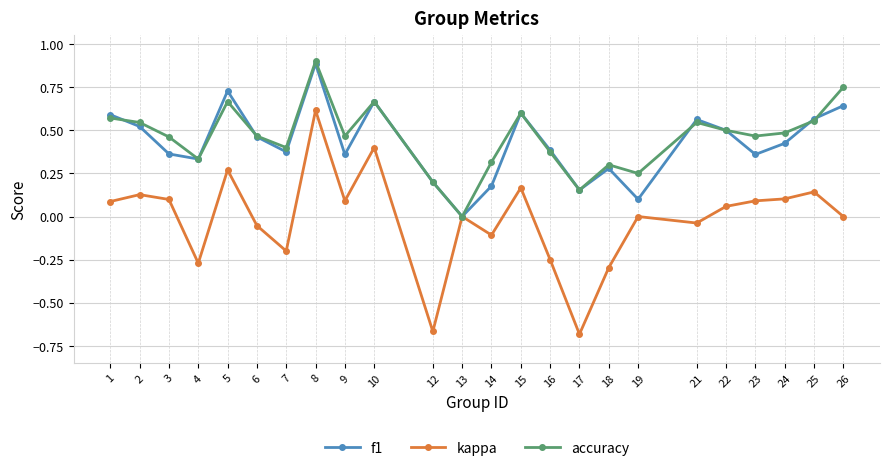

How many interior local peaks does the f1 series have?

6